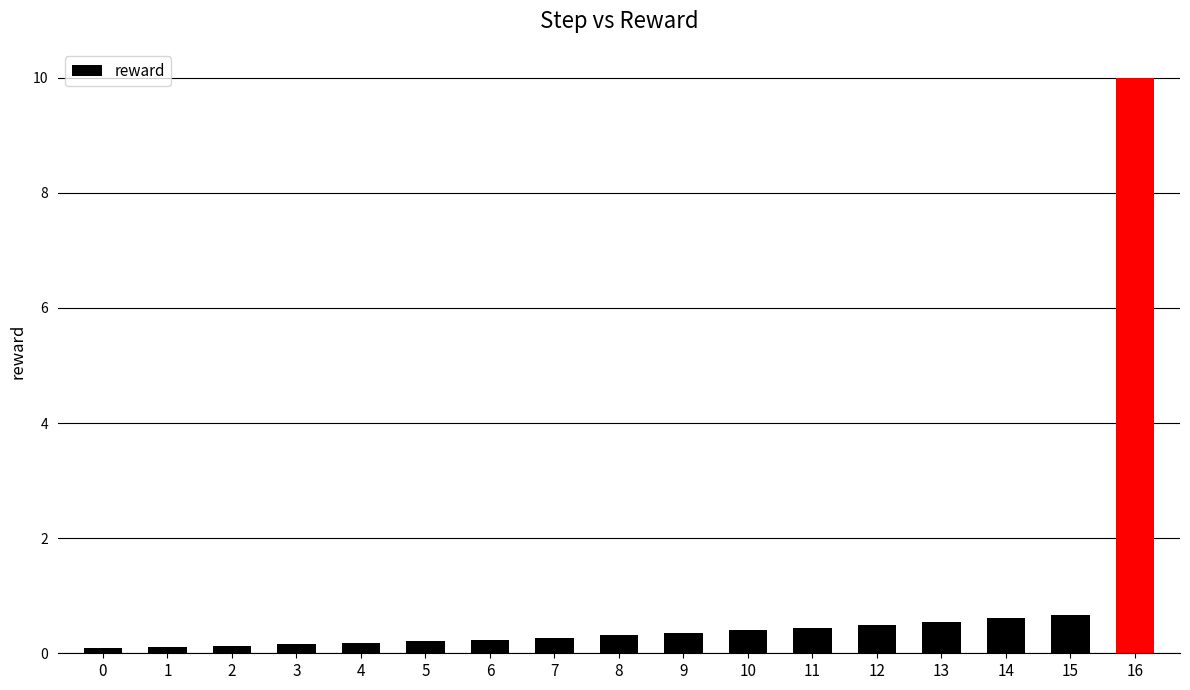

What is the sum of all values?

15.2